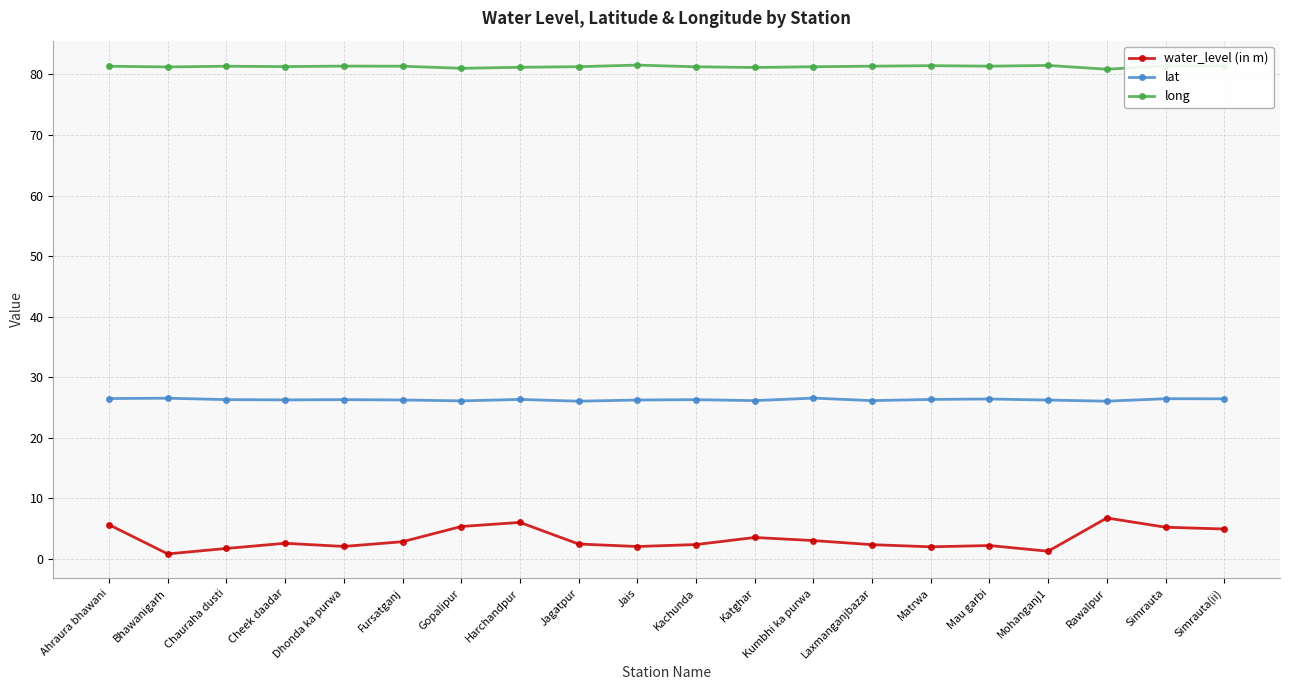

True or false: lat has more than 0 interior local peaks.

True